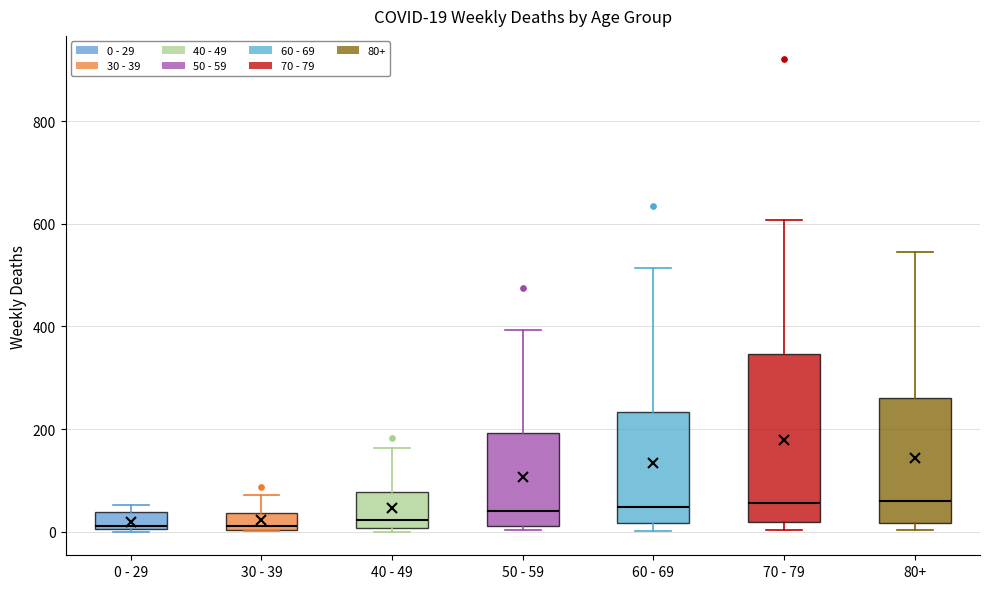

Comparing the boxes themselves (not the whiskers), which one is the tallest?

70 - 79